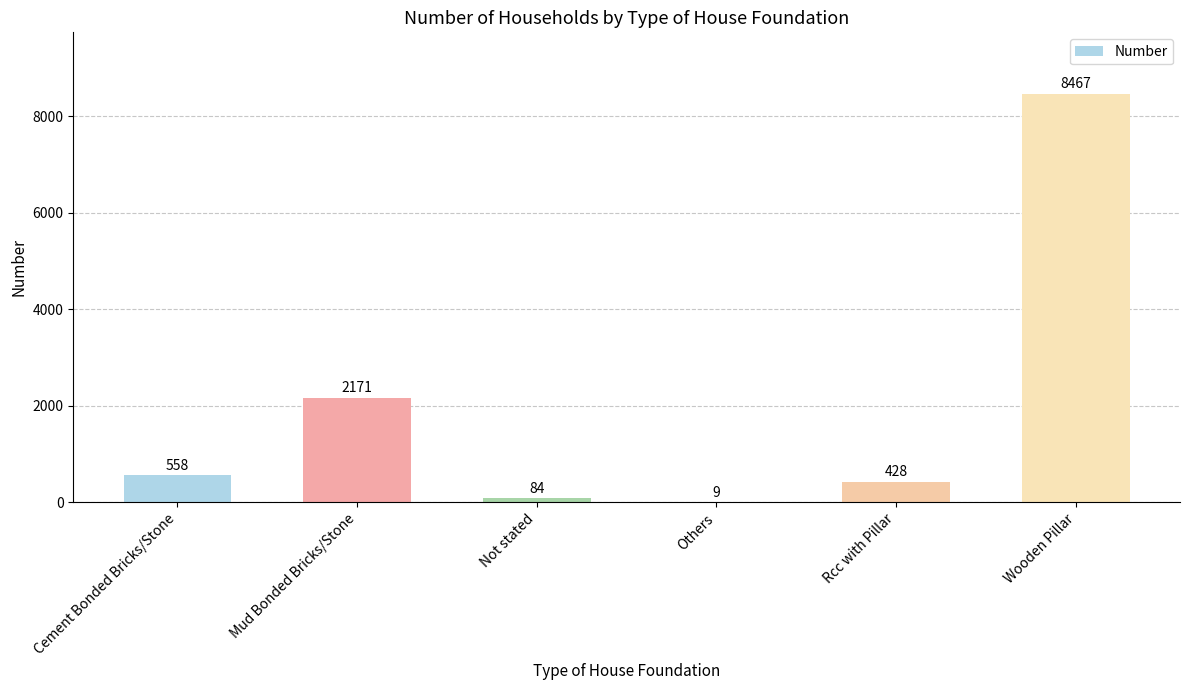

What is the maximum value shown in the chart?

8467